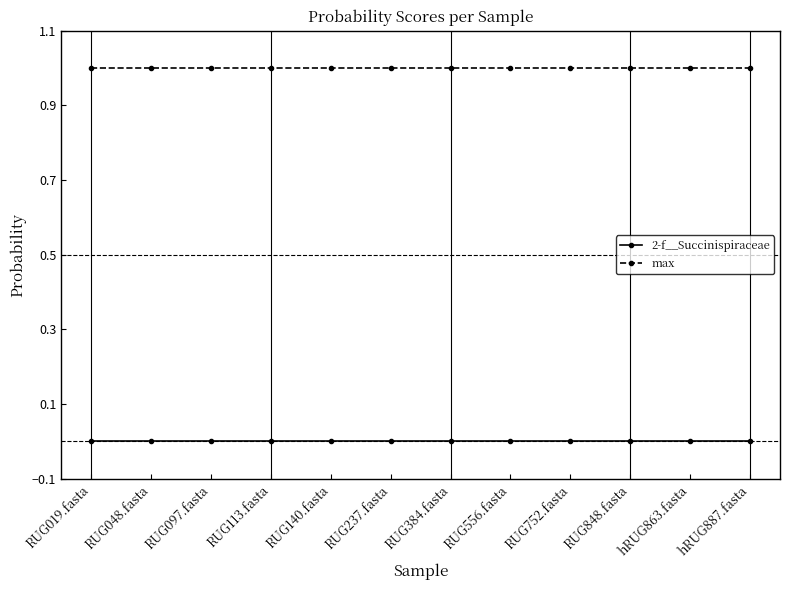

What are all the series names shown in the legend?

2-f__Succinispiraceae, max